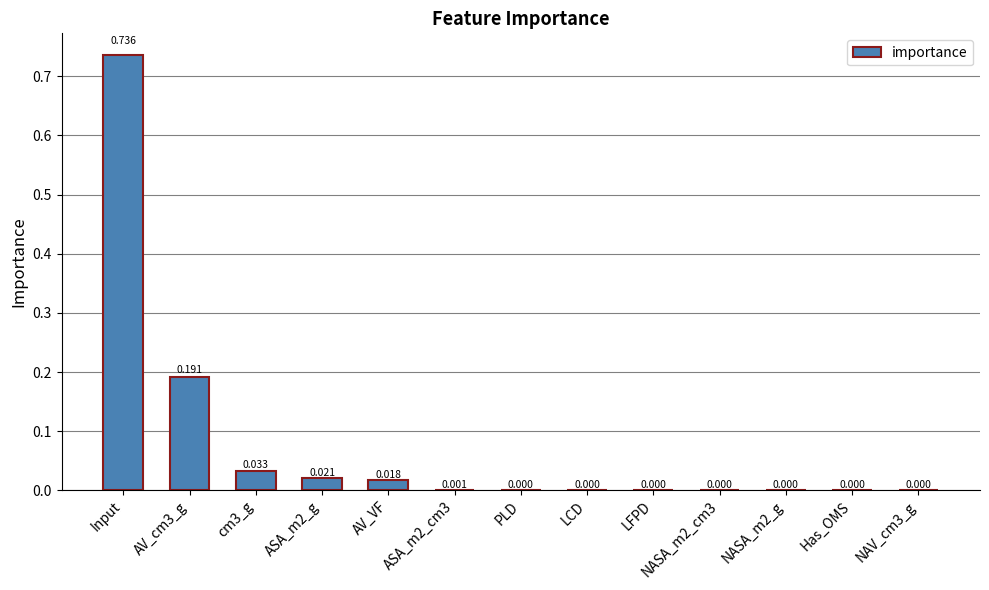

Which category has the highest value across all series?

Input